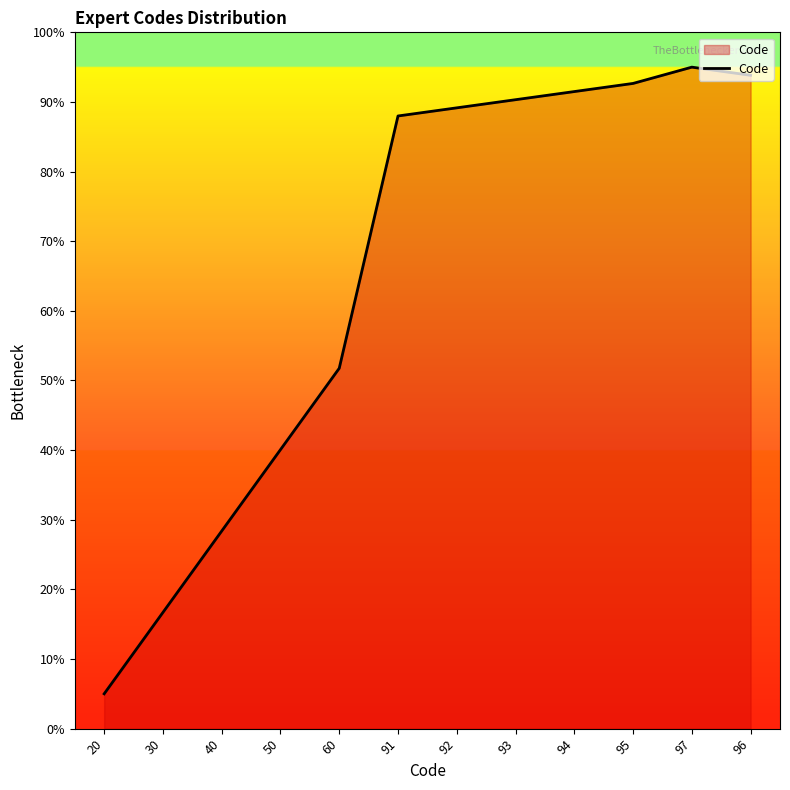

What is the sum of all values?

782.3